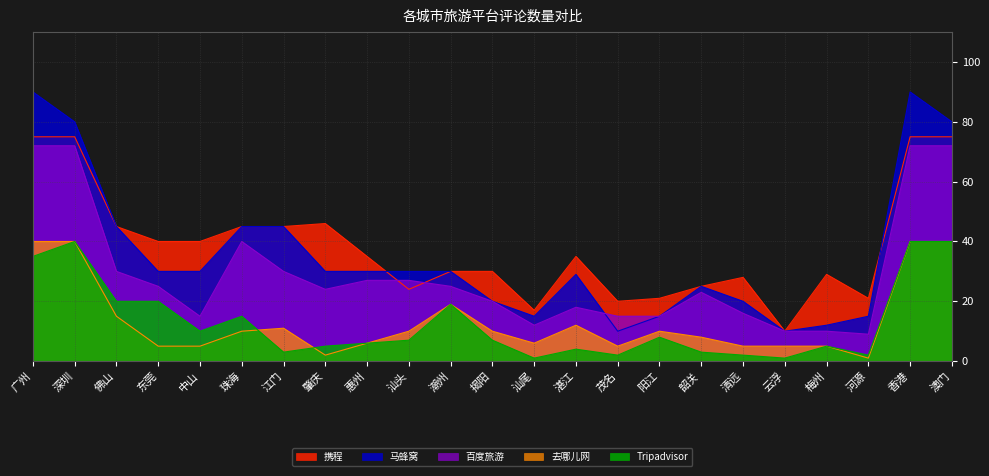

How many lines are shown in the chart?

5